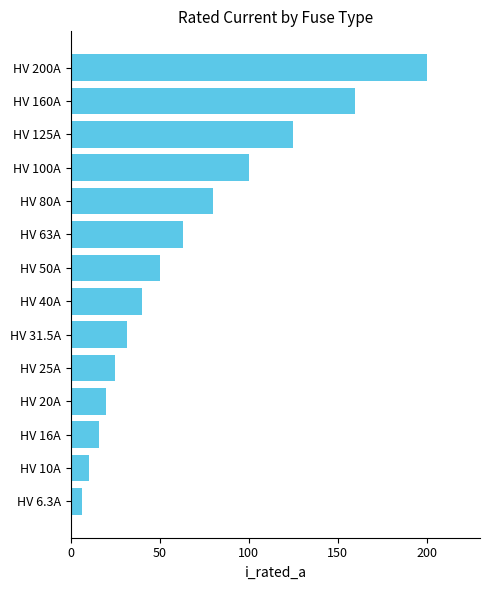

How many values are below 50?

7